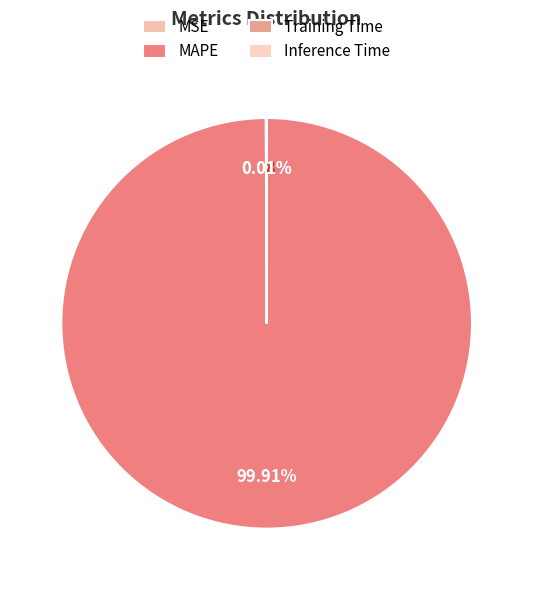

Is there a majority slice in this chart?

Yes